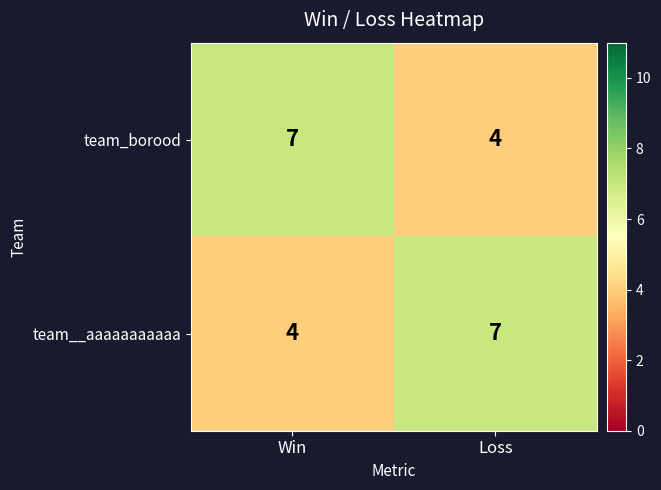

The value of team__aaaaaaaaaaa at Loss is 7. True or false?

True